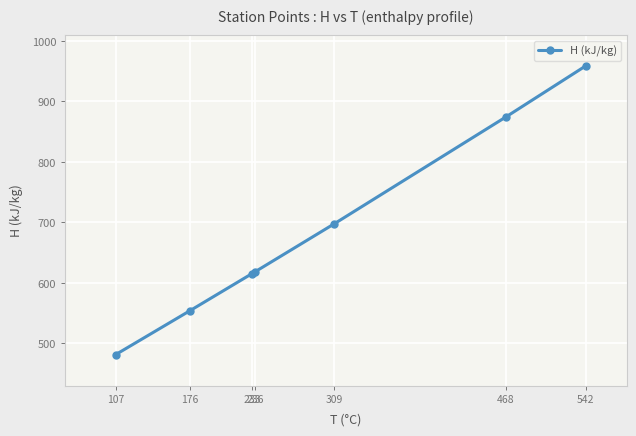

Which has a higher value, 176 or 542?

542